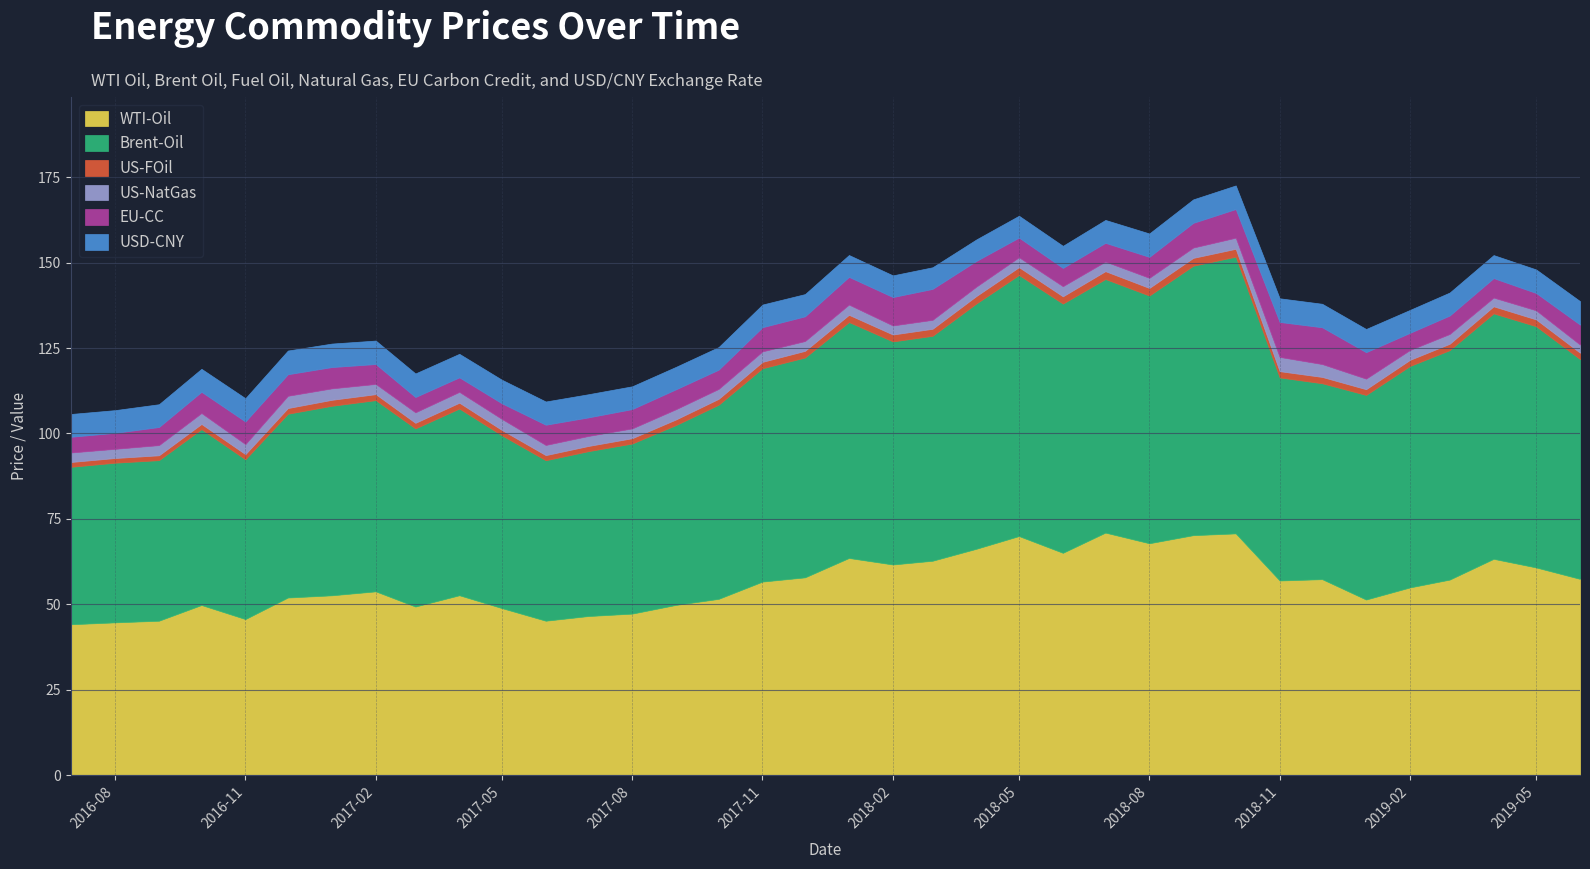

Between 17 and 35, which series saw the biggest shift?

EU-CC